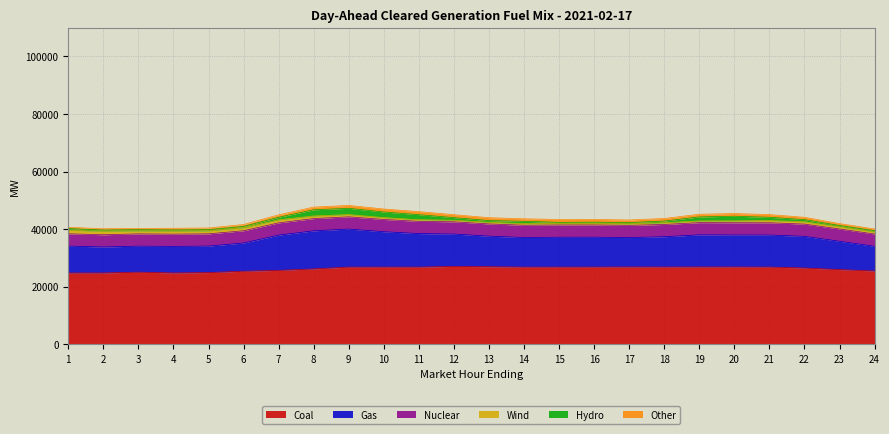

Is the value of Coal at 9 greater than the value of Gas at 23?

Yes